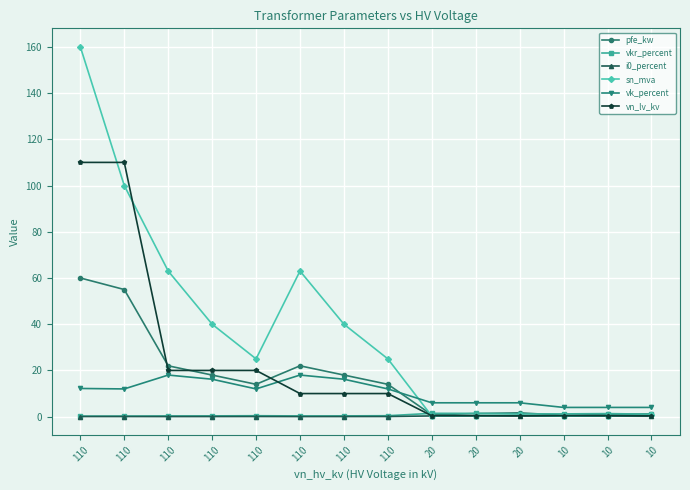

Count the number of data series in this chart.

6